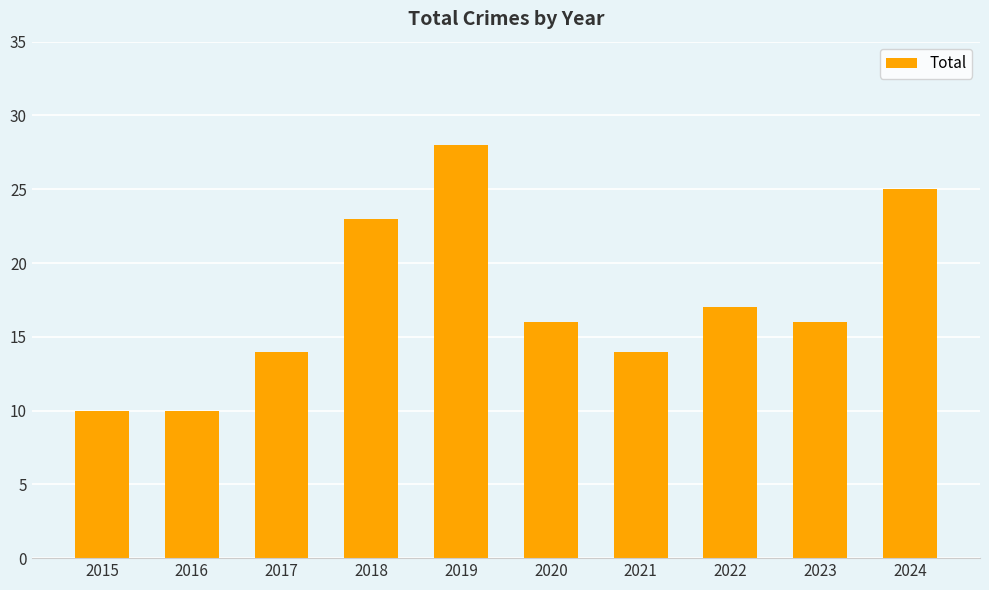

Where is the data nearest to the value 19?

2022